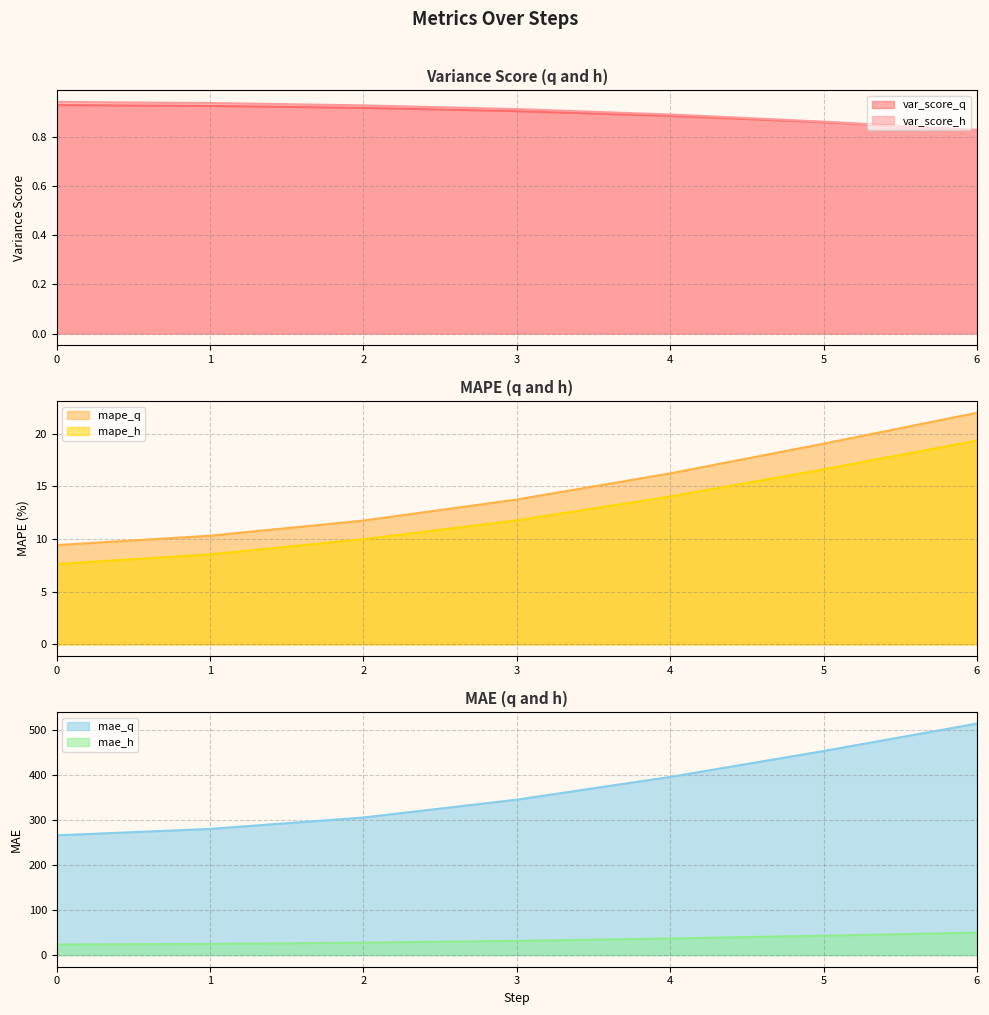

Is the value of mae_q at 5 greater than the value of mae_h at 6?

Yes